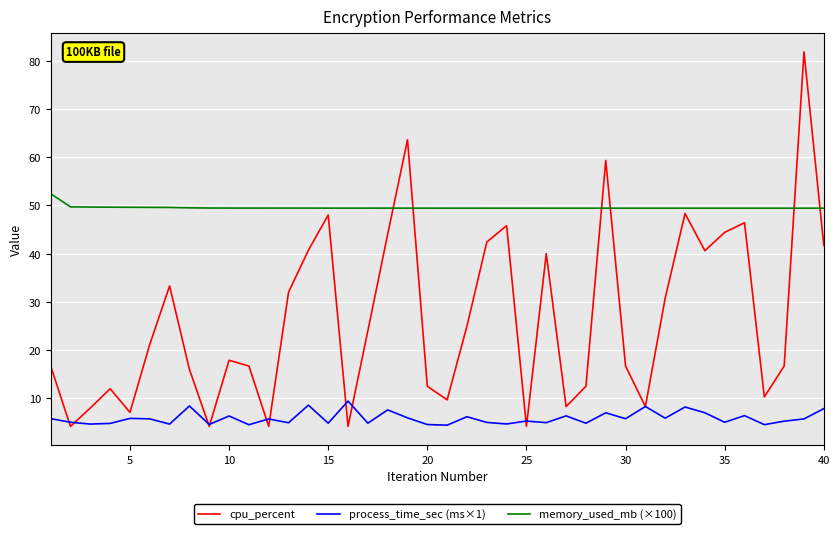

Which series has the largest total across all categories?

memory_used_mb (×100)